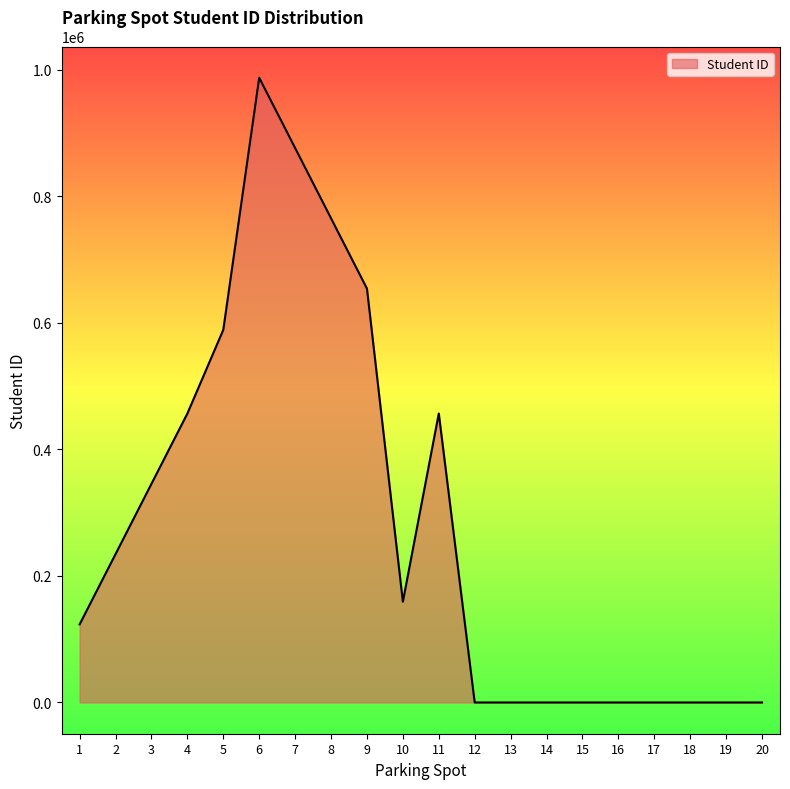

What is the change in value from 3 to 7?

+530865